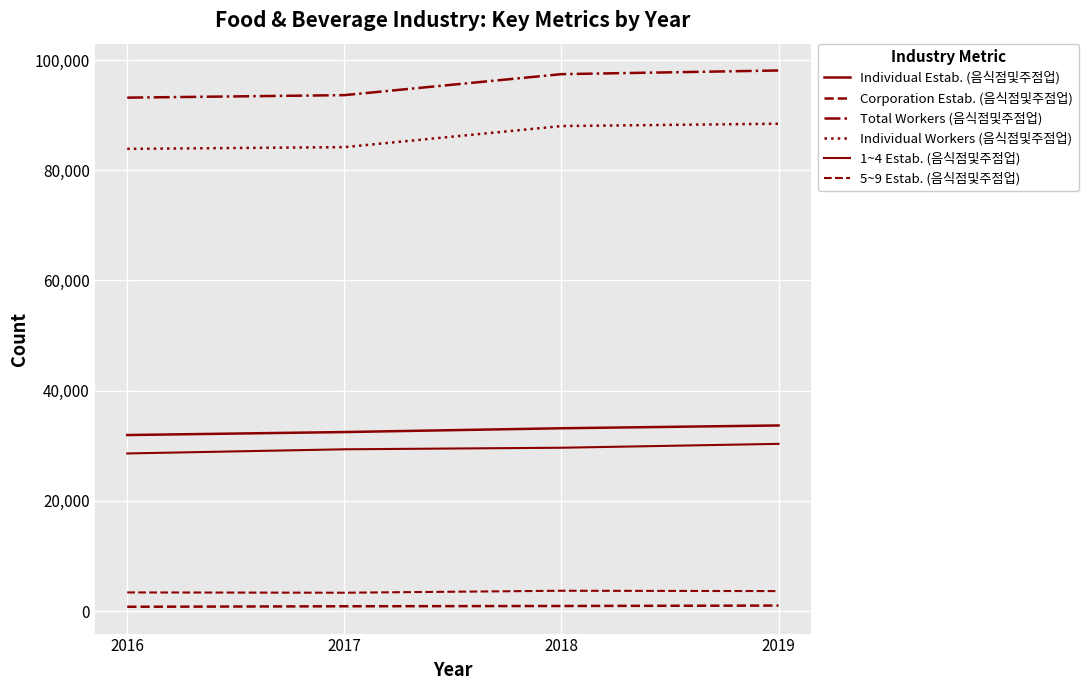

Reading right to left, extract all data points from this chart.

Individual Estab. (음식점및주점업): 33698	33190	32501	31959
Corporation Estab. (음식점및주점업): 1024	949	895	806
Total Workers (음식점및주점업): 98095	97427	93621	93168
Individual Workers (음식점및주점업): 88438	88013	84190	83876
1~4 Estab. (음식점및주점업): 30360	29656	29374	28619
5~9 Estab. (음식점및주점업): 3650	3711	3355	3406